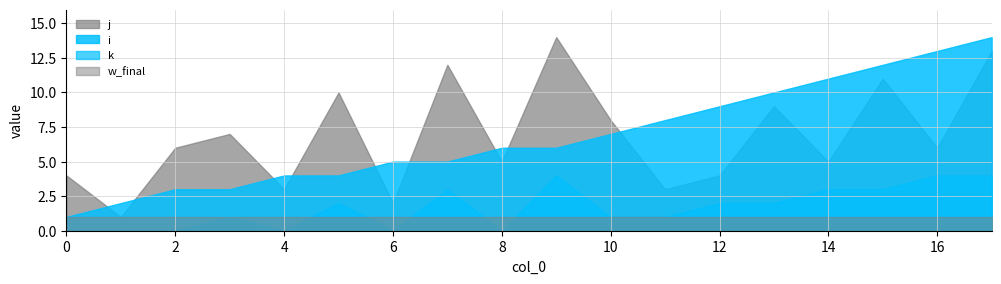

Is it true that i equals 5 at 2?

False